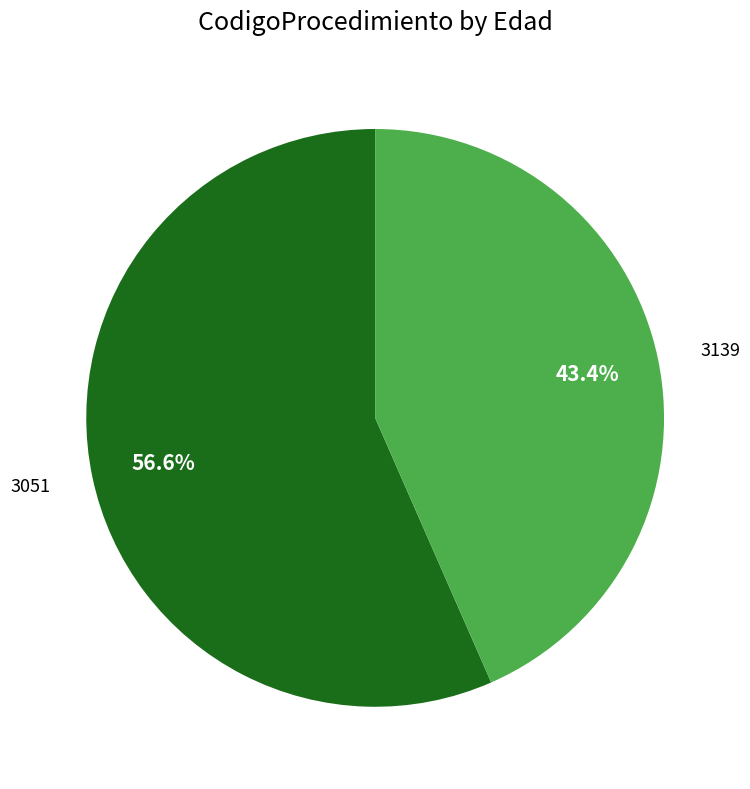

What percentage is the 3139 slice, to the nearest percent?

43%